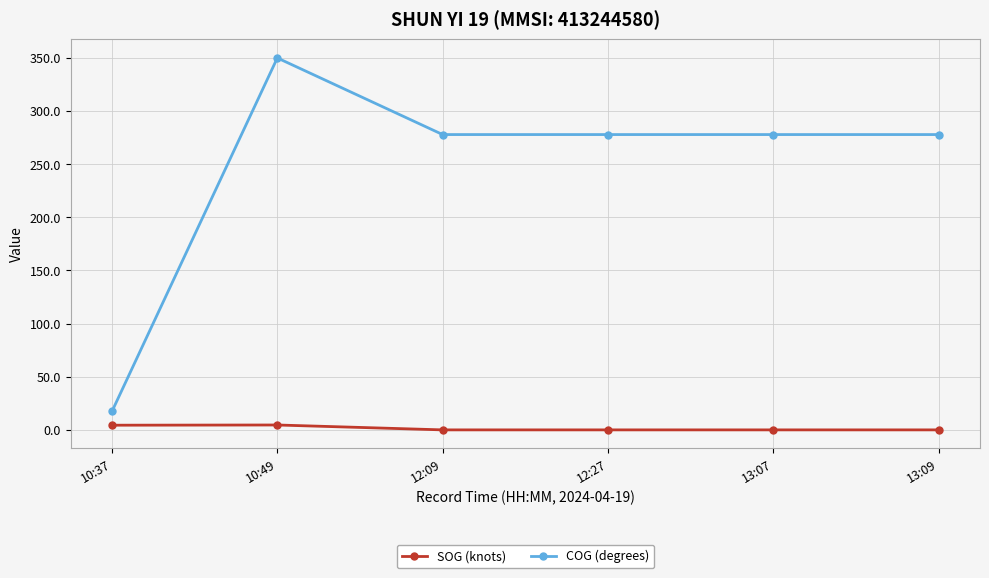

The SOG (knots) series shows 4.6 at 10:49. True or false?

True